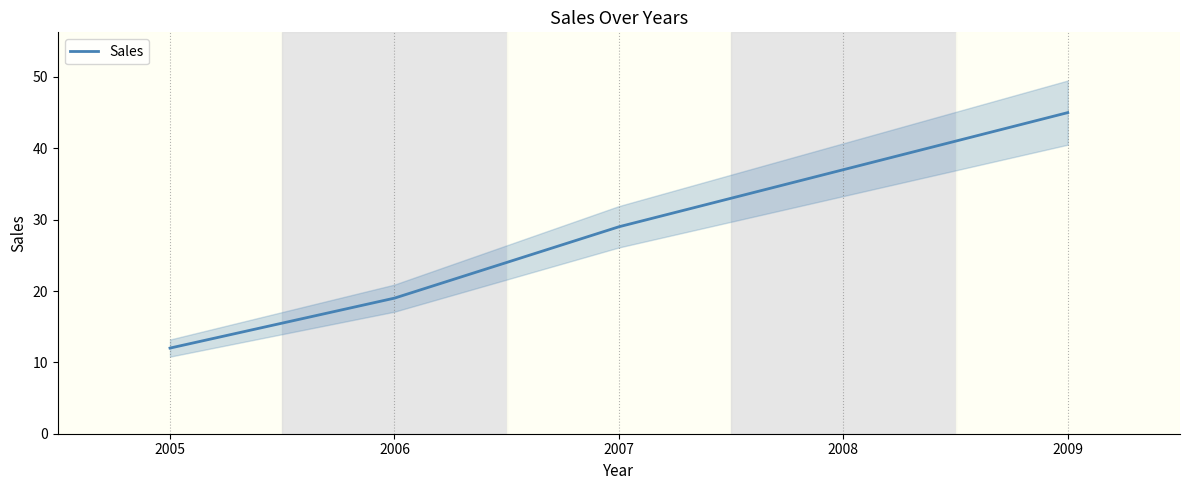

Which has a higher value, 2008 or 2007?

2008